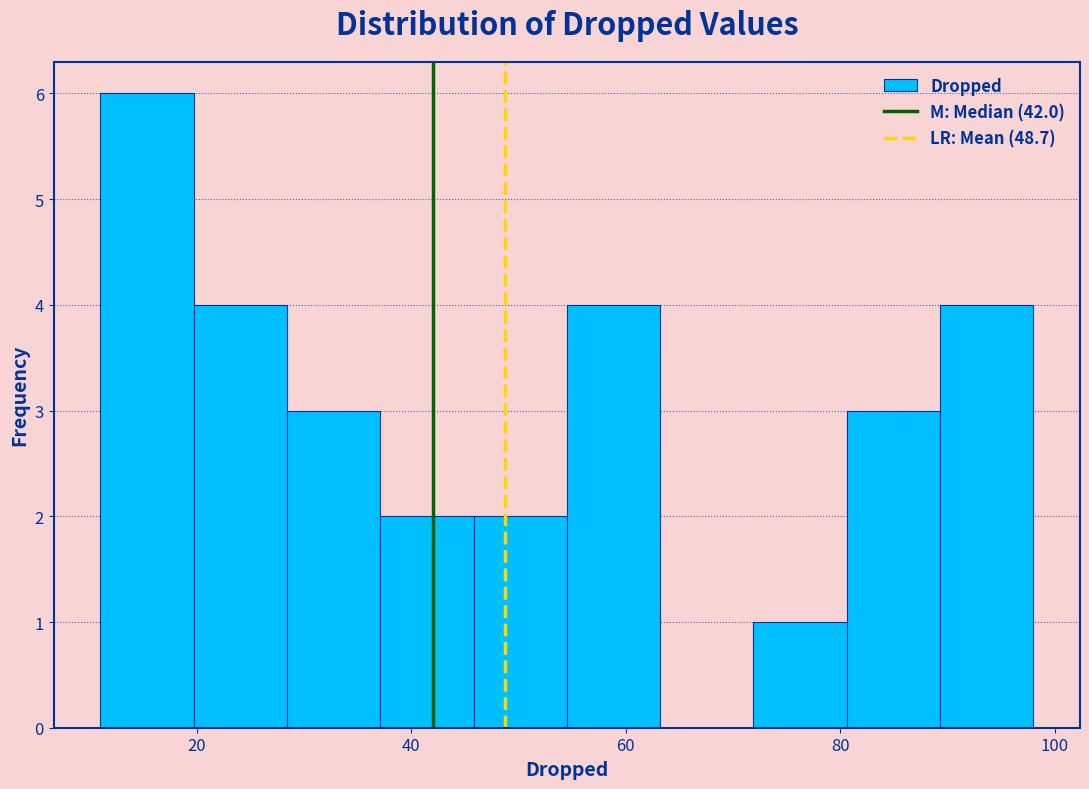

Reading left to right, list every bar in this chart as the range it spans on the x-axis followed by its height. Neither the bar edges nor the heights are printed on the chart, so give them approximately, as read against the axes.

12 to 20: 6
20 to 28: 4
28 to 38: 3
38 to 46: 2
46 to 54: 2
54 to 64: 4
64 to 72: 0
72 to 80: 1
80 to 90: 3
90 to 98: 4